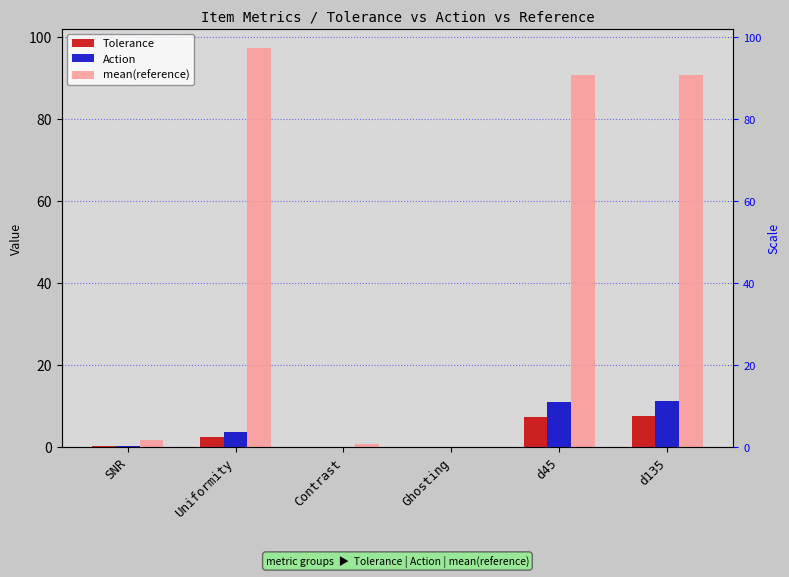

What position from the right is Contrast?

4